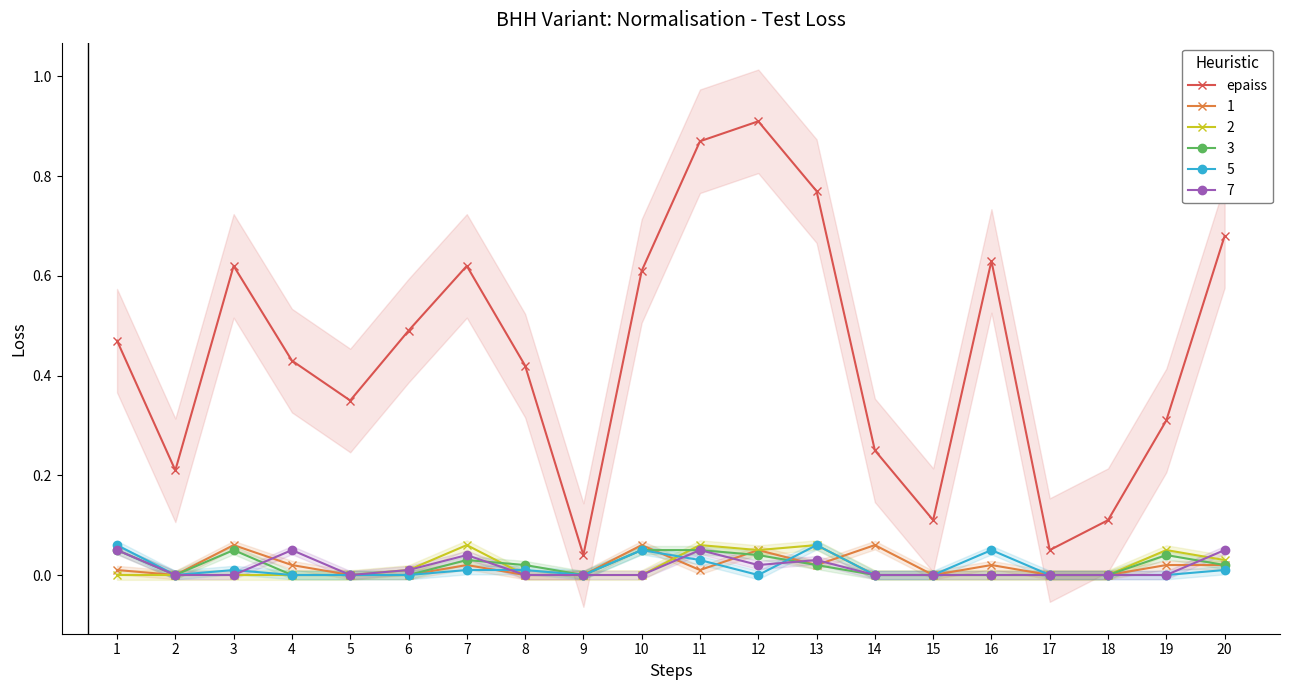

The chart shows a value of 0.1 at 17. True or false?

True